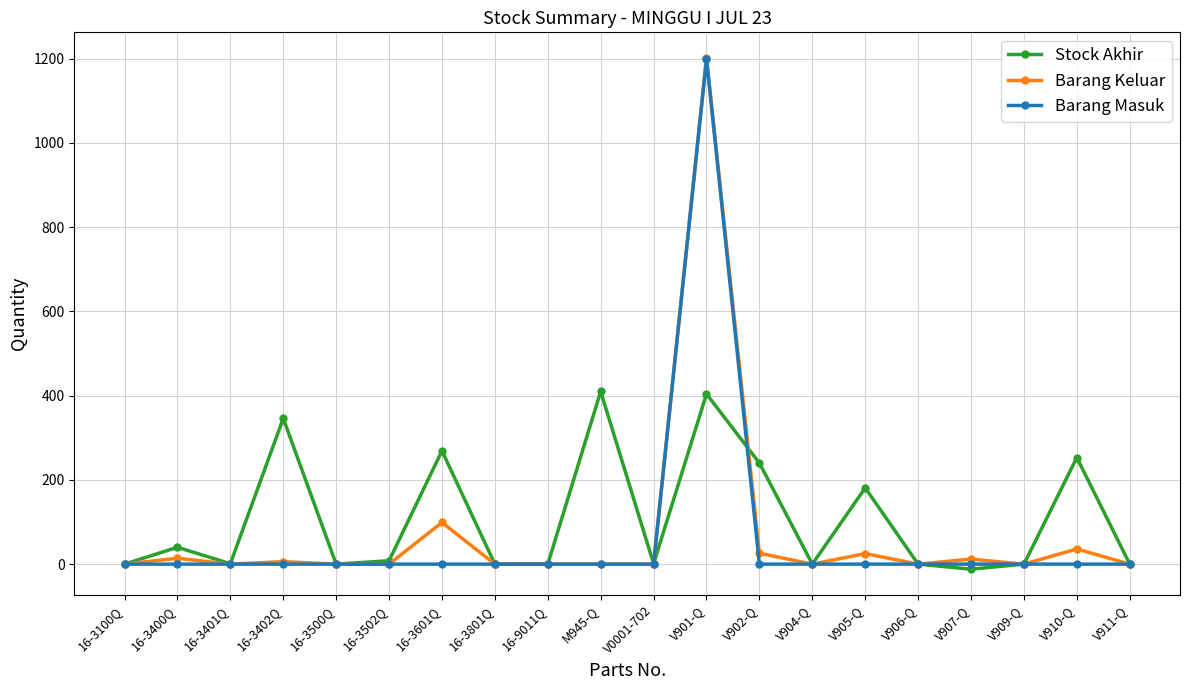

How many values in the Stock Akhir series are below 1?

9